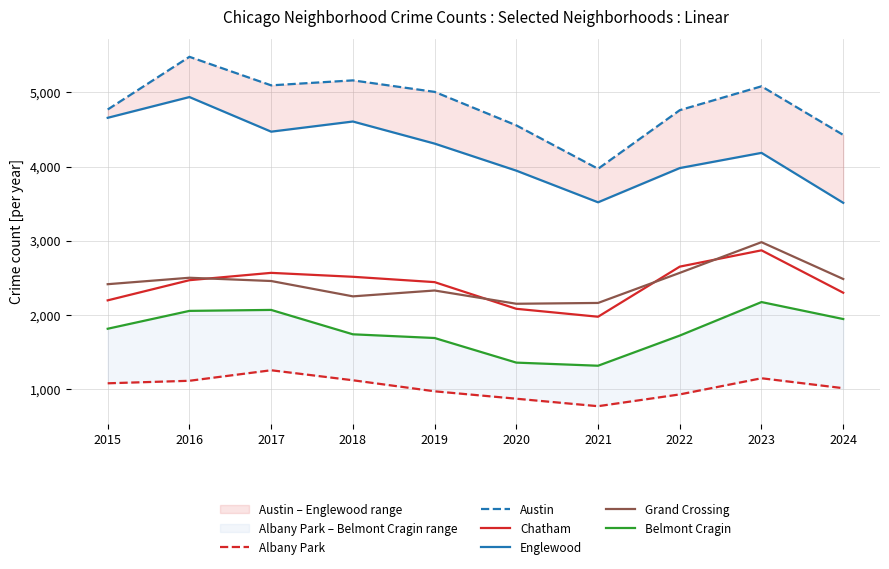

Rank the series by their maximum value, from highest to lowest.

Austin, Englewood, Grand Crossing, Chatham, Belmont Cragin, Albany Park